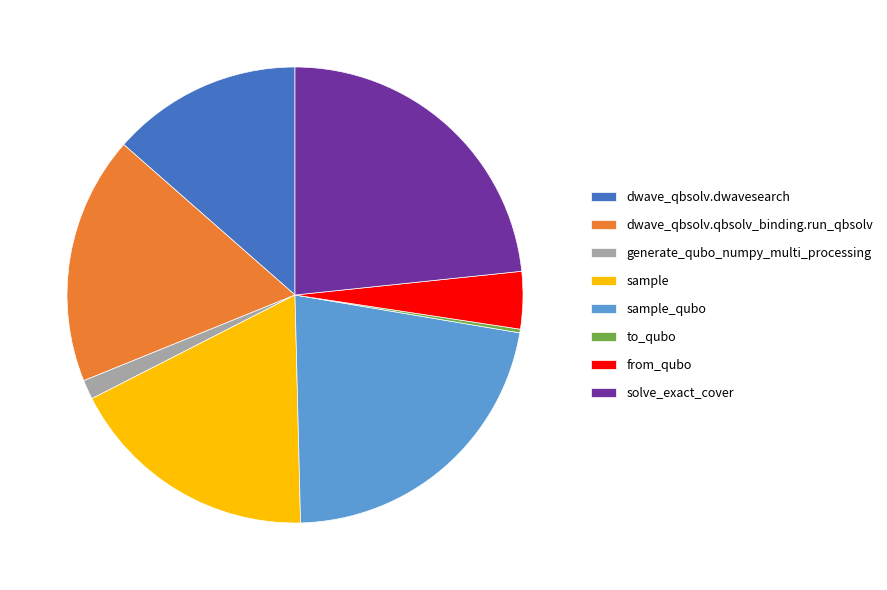

Which category has the biggest portion of the pie?

solve_exact_cover